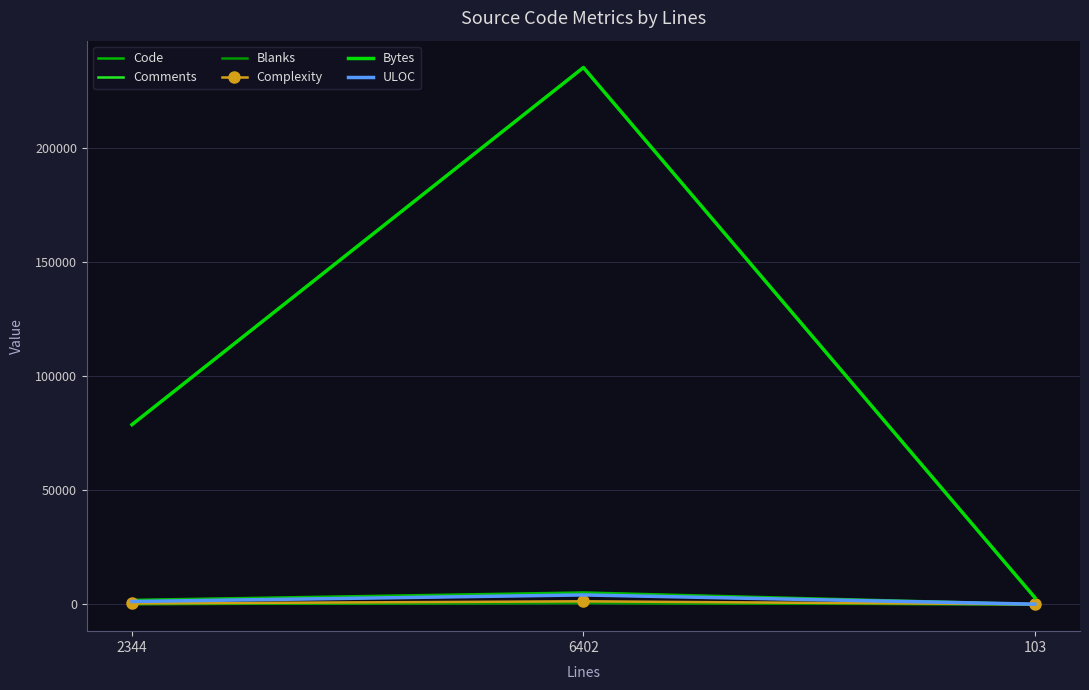

Reading right to left, extract all data points from this chart.

Code: 103=98	6402=5189	2344=1938
Comments: 103=1	6402=706	2344=94
Blanks: 103=4	6402=507	2344=312
Complexity: 103=5	6402=1318	2344=376
Bytes: 103=2953	6402=235167	2344=78721
ULOC: 103=76	6402=4114	2344=1234